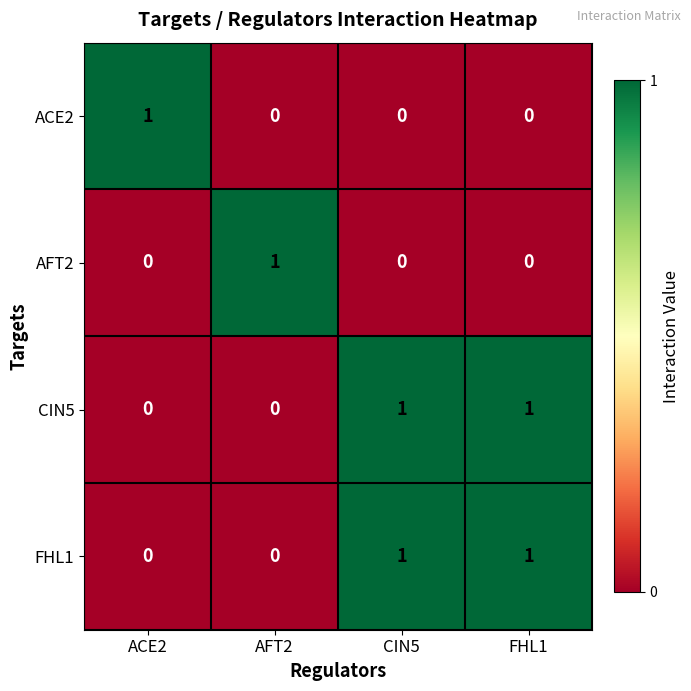

Count the number of data series in this chart.

4